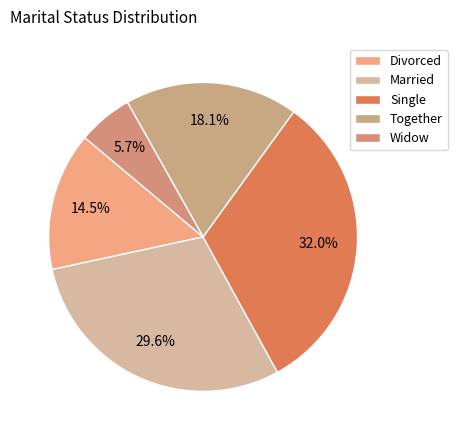

Rank the categories by value from lowest to highest.

Widow, Divorced, Together, Married, Single